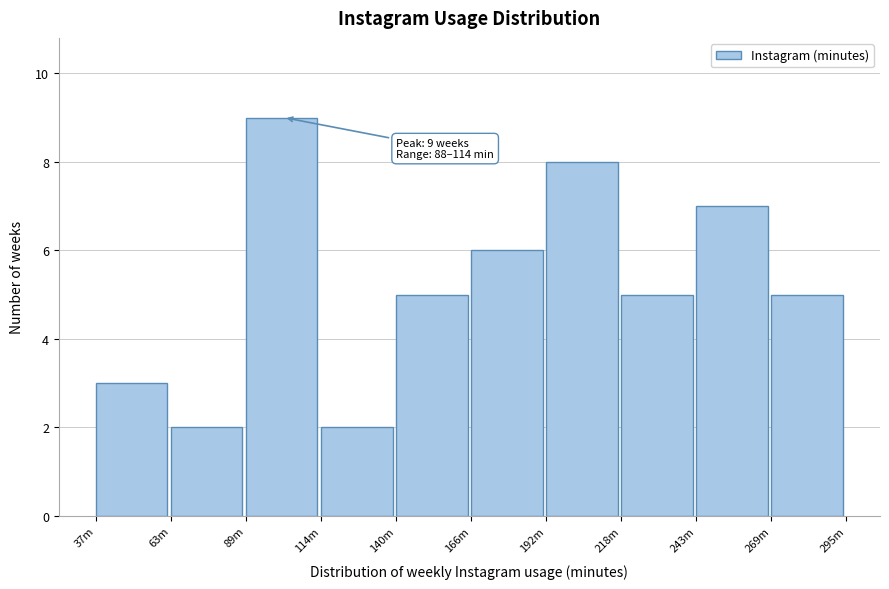

Reading left to right, what are all the values shown in this chart?

3	2	9	2	5	6	8	5	7	5